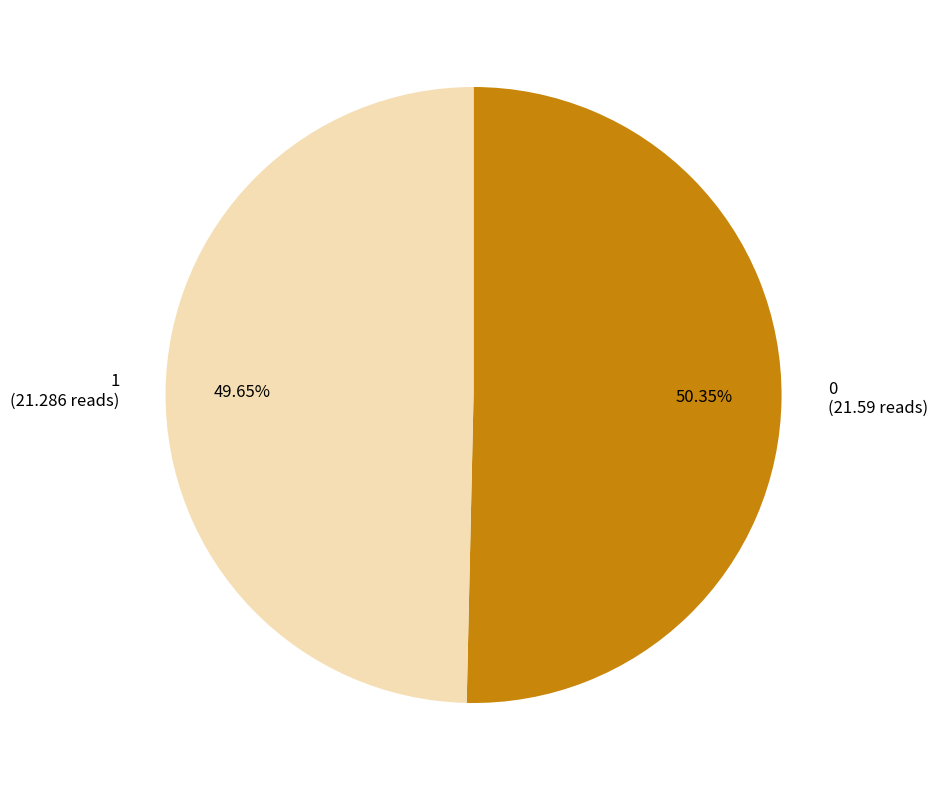

To the nearest percent, what is the difference between the largest and smallest slice percentages?

1%